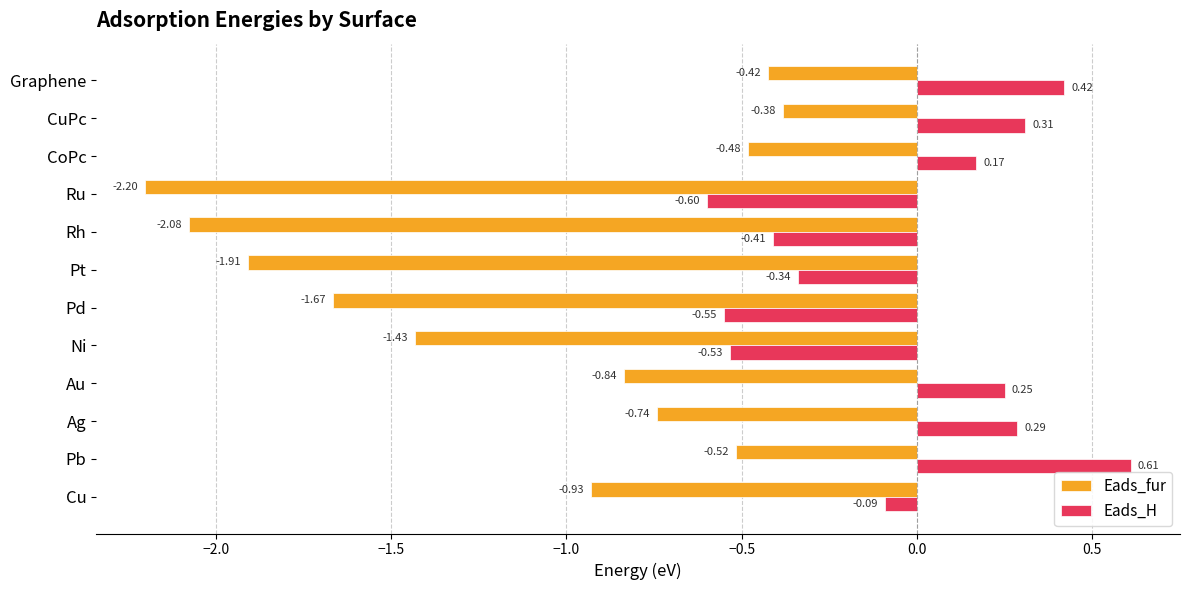

Which series has the widest spread of values?

Eads_fur